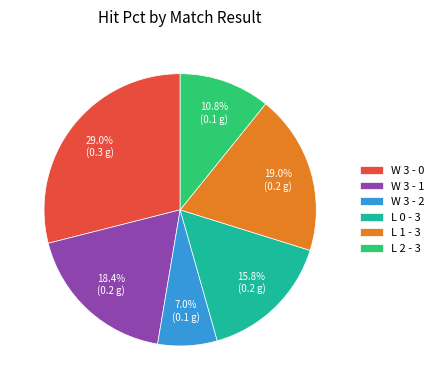

Does W 3 - 1 represent more than half of the total?

No